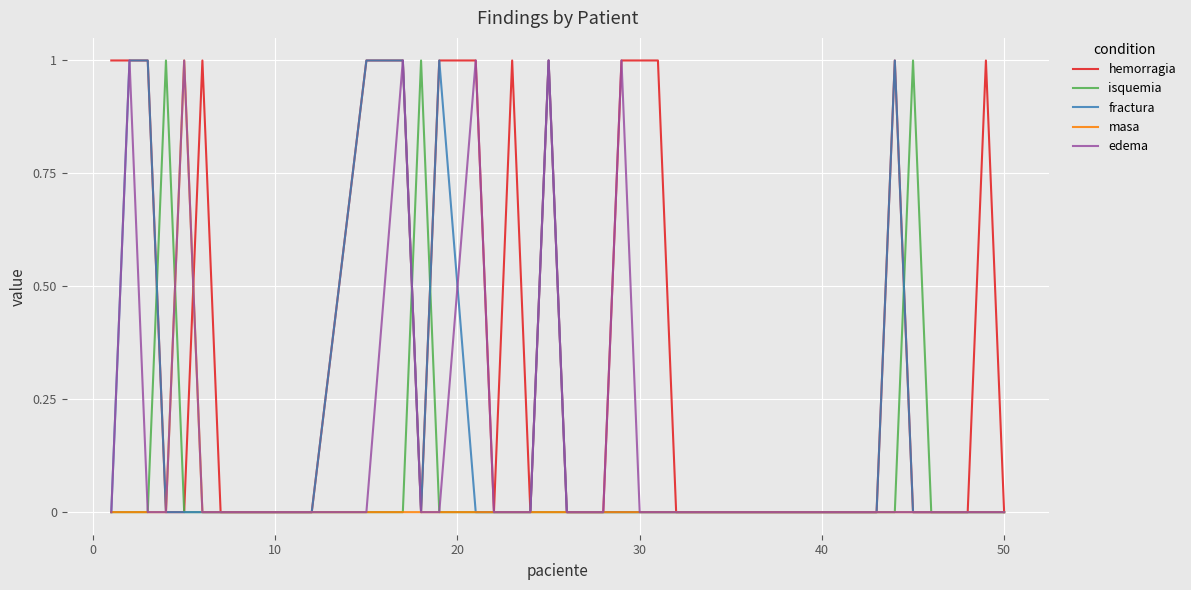

True or false: fractura and edema cross at least once.

True